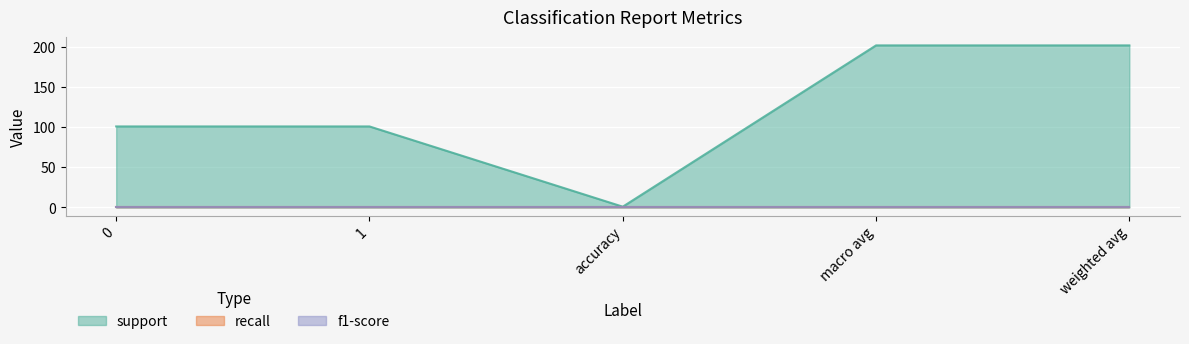

What is the difference between the highest and lowest values at macro avg?

201